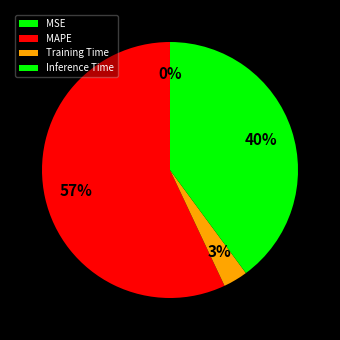

To the nearest percent, what percentage of the pie is Inference Time?

40%